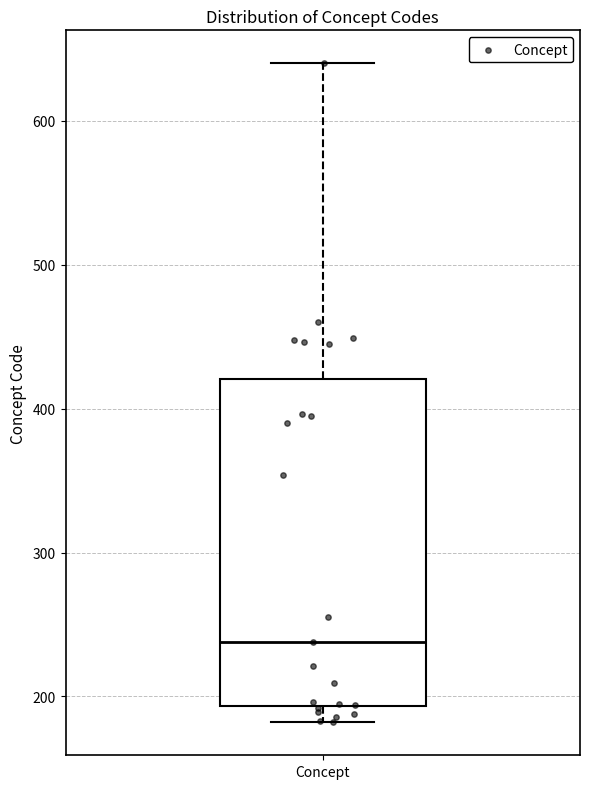

Read this box plot against the y-axis: the position of the median line, the range covered by the box, and the ends of both whiskers. The values are not printed on the chart, so give them approximately, as read against the axis.

median 240, box 190 to 420, whiskers 180 to 640